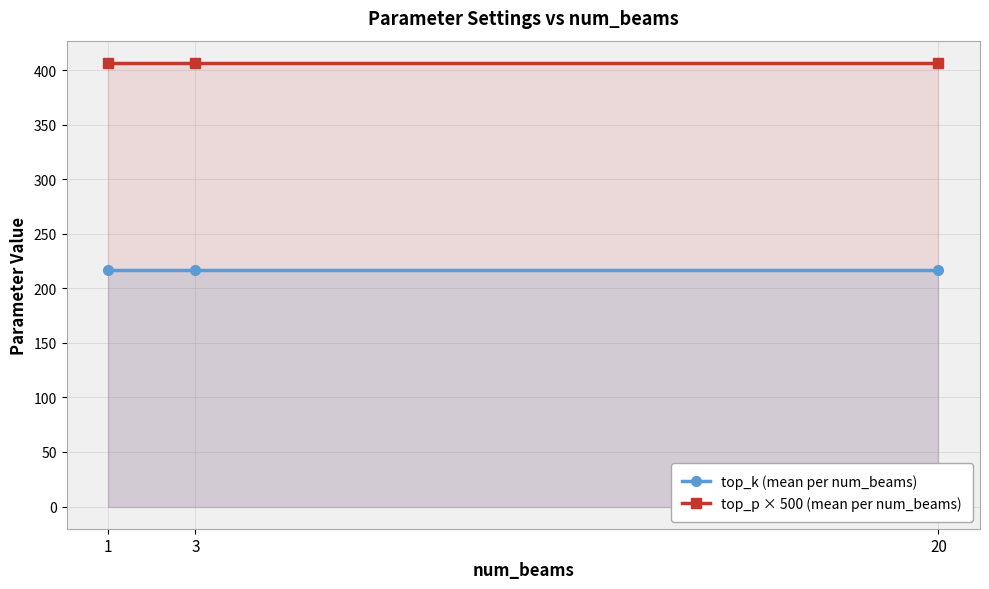

The value of top_k (mean per num_beams) at 20 is 312.3. True or false?

False